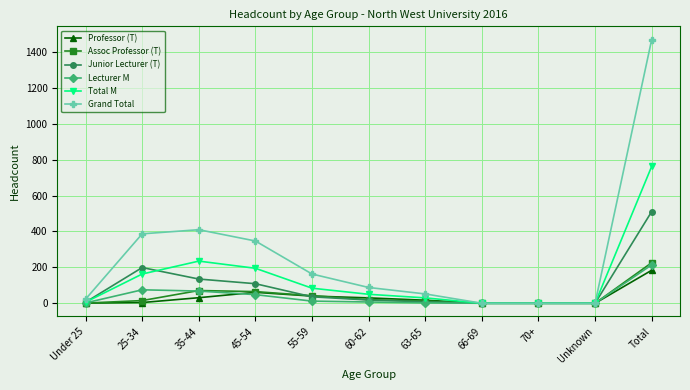

Between 55-59 and 60-62, which series saw the biggest shift?

Grand Total